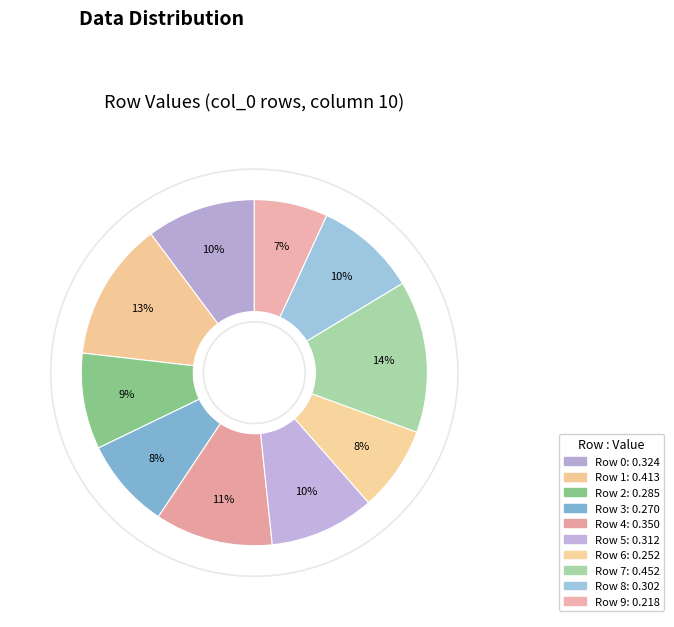

Rank the categories by value from highest to lowest.

7, 1, 4, 0, 5, 8, 2, 3, 6, 9